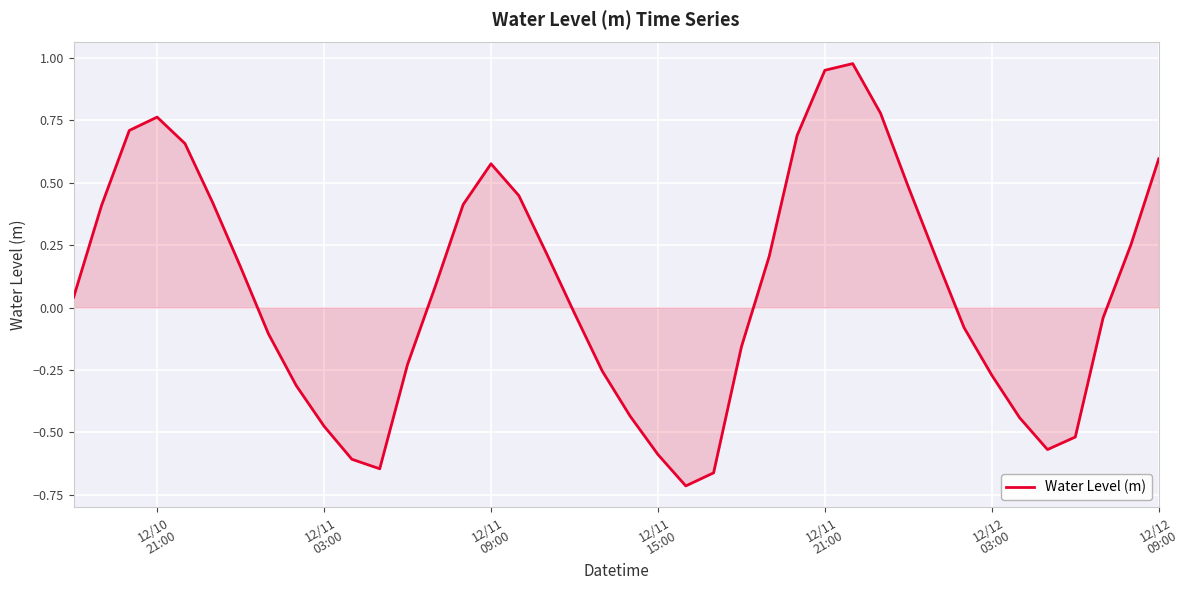

What is the difference between the maximum and minimum values?

1.7